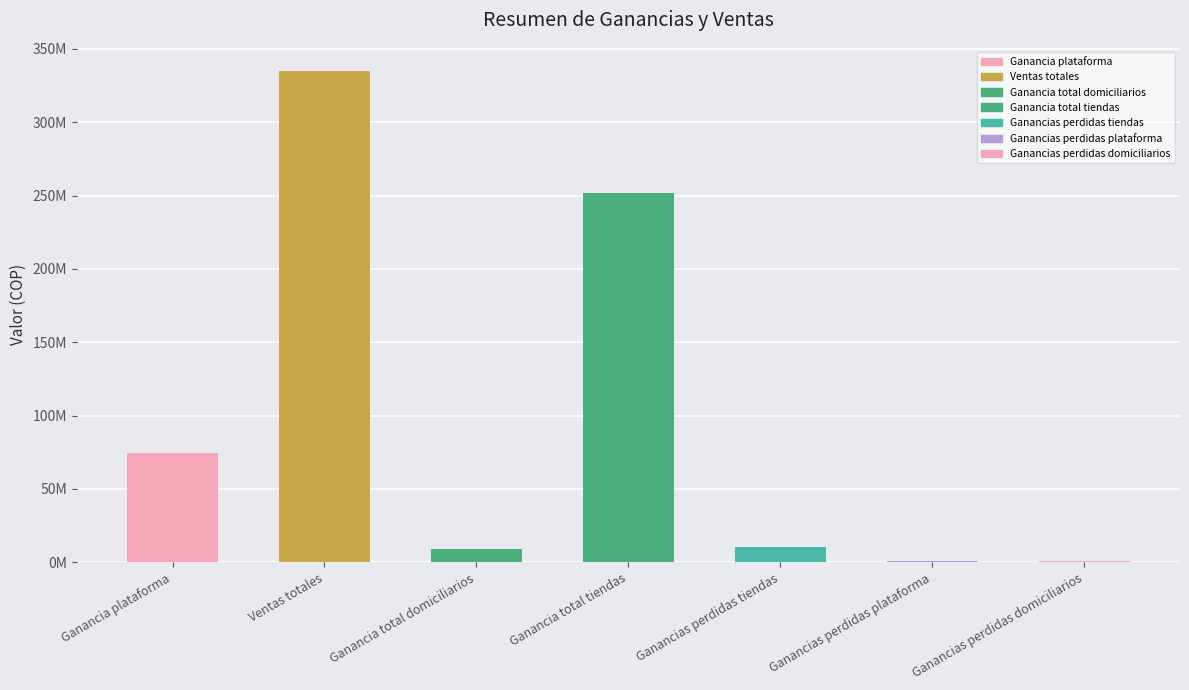

Is it true that the value at Ganancias perdidas domiciliarios is 340359.1?

False